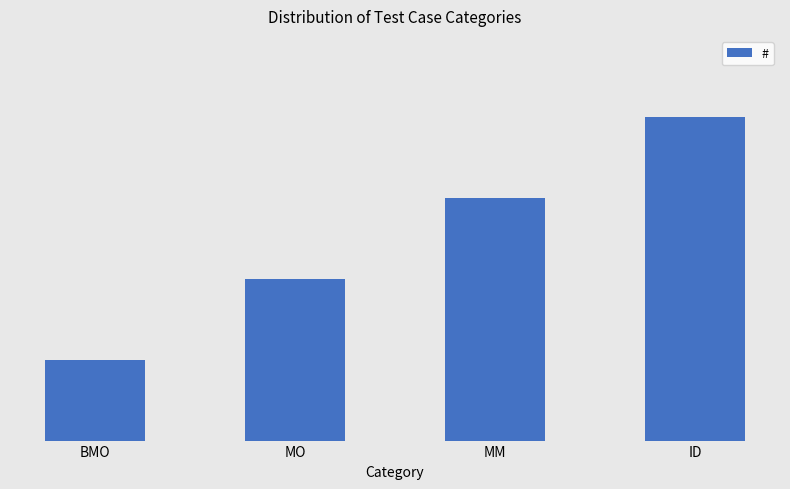

Does the chart contain any negative values?

No